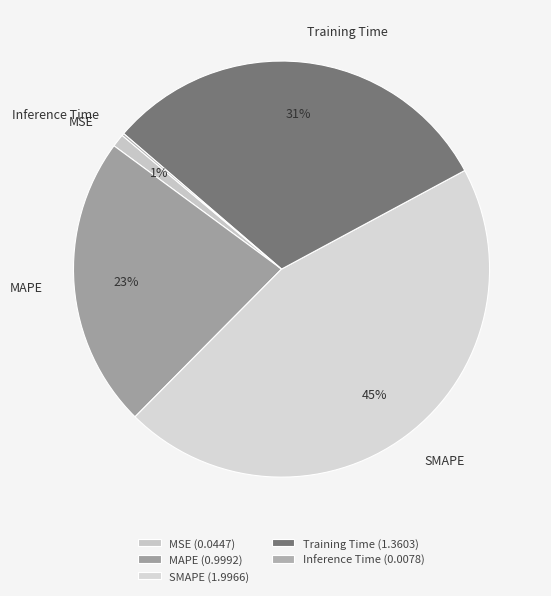

What is the largest slice in the pie chart?

SMAPE